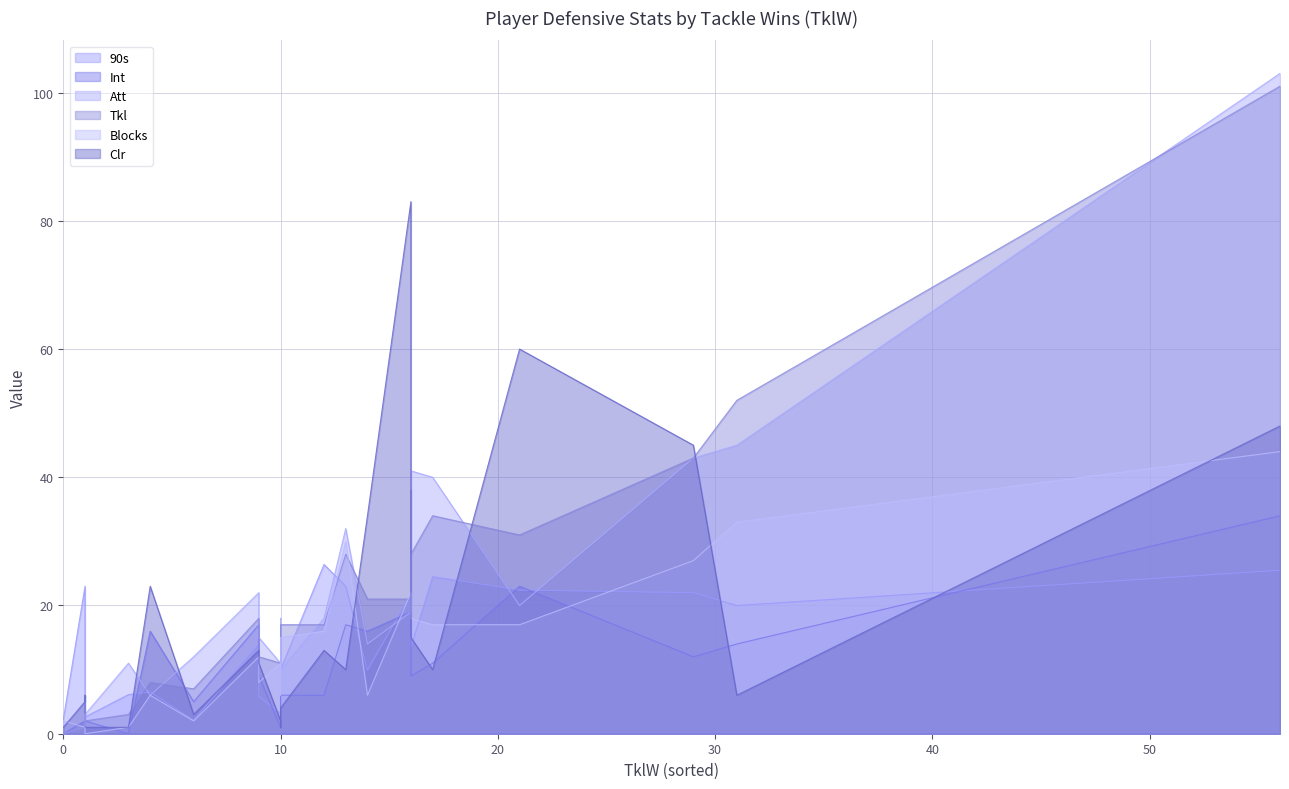

Is it true that Blocks equals 3.0 at 1?

True